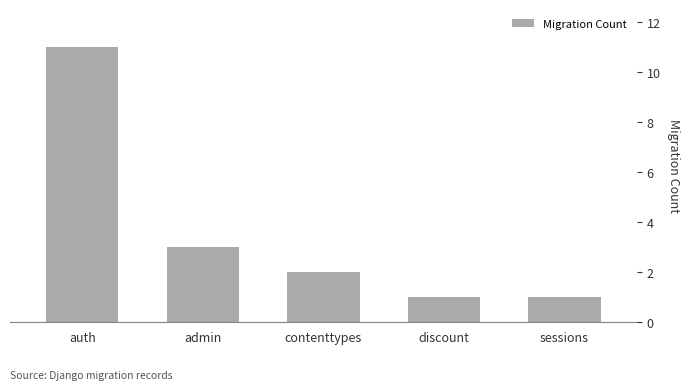

Reading left to right, transcribe all the data shown in this chart.

11	3	2	1	1